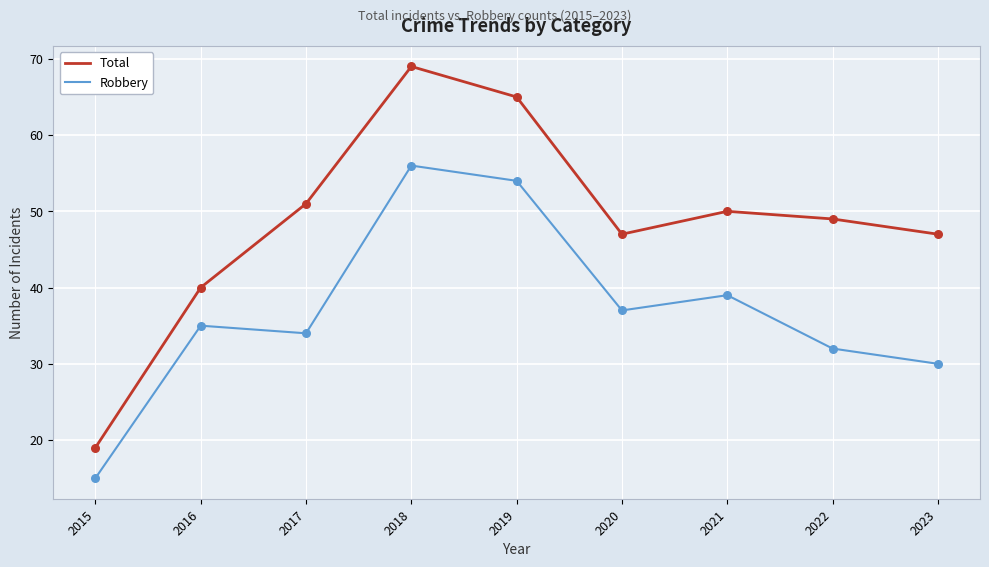

Which series has the largest range (max minus min)?

Total